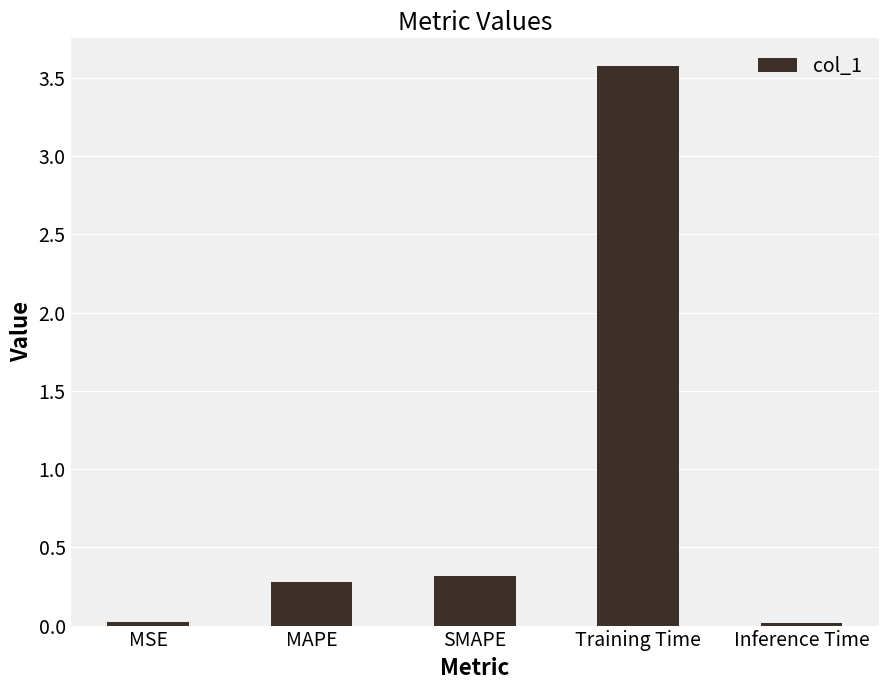

What is the sum of all values?

4.2